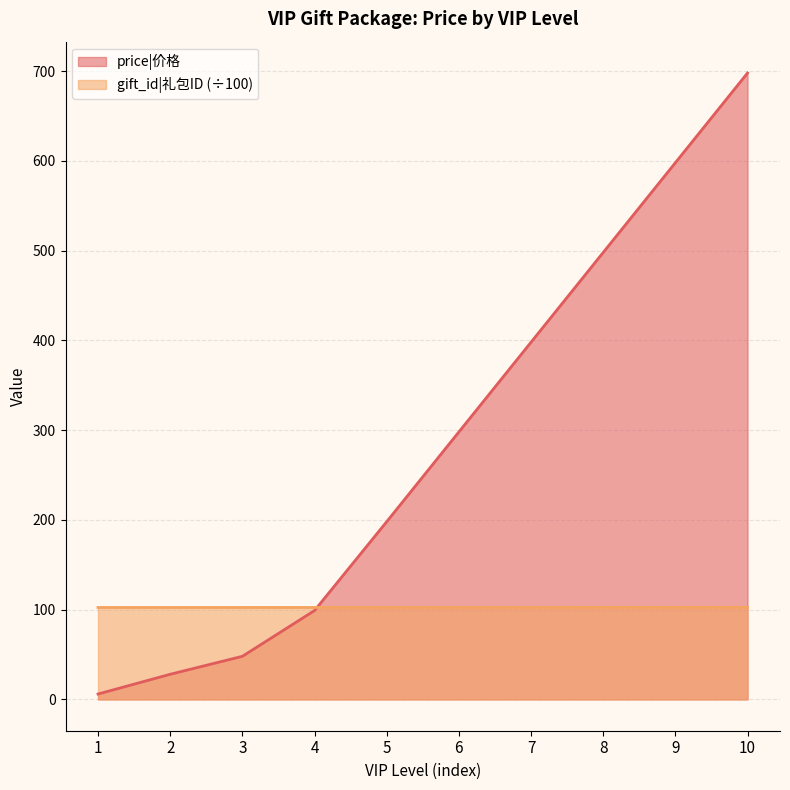

Reading left to right, what are all the values shown in this chart?

price|价格: 1=6.0	2=28.0	3=48.0	4=99.0	5=198.0	6=298.0	7=398.0	8=498.0	9=598.0	10=698.0
gift_id|礼包ID (scaled): 1=102.4	2=102.5	3=102.5	4=102.5	5=102.5	6=102.5	7=102.5	8=102.5	9=102.5	10=102.5